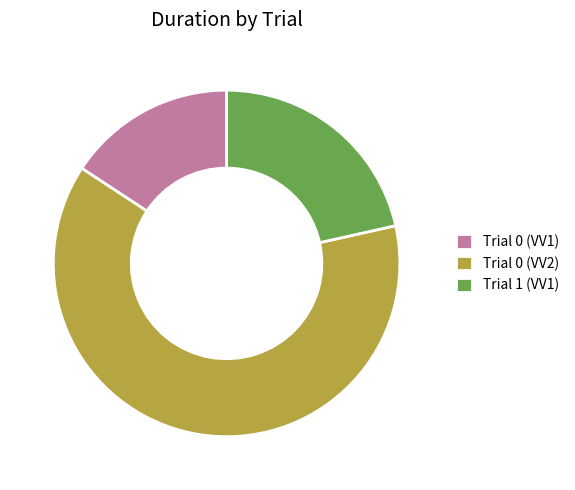

What is the smallest slice in the pie chart?

Trial 0 (VV1)